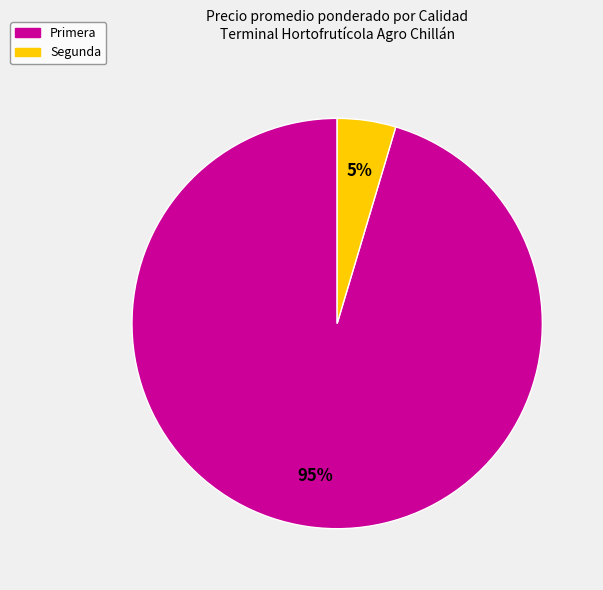

Between Primera and Segunda, which is larger?

Primera